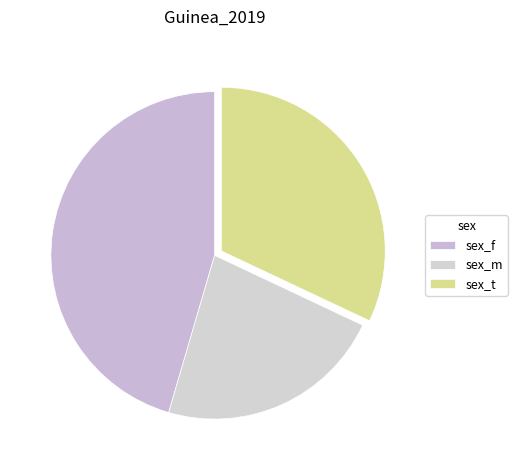

To the nearest percent, what is the difference between the largest and smallest slice percentages?

23%